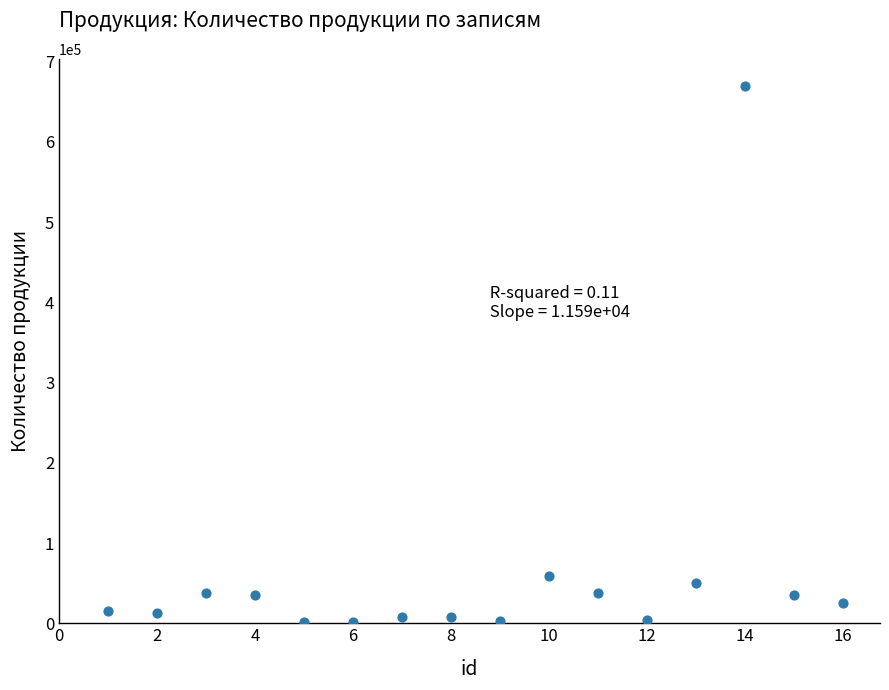

What Y value in the scatter plot is closest to 335500?

59050